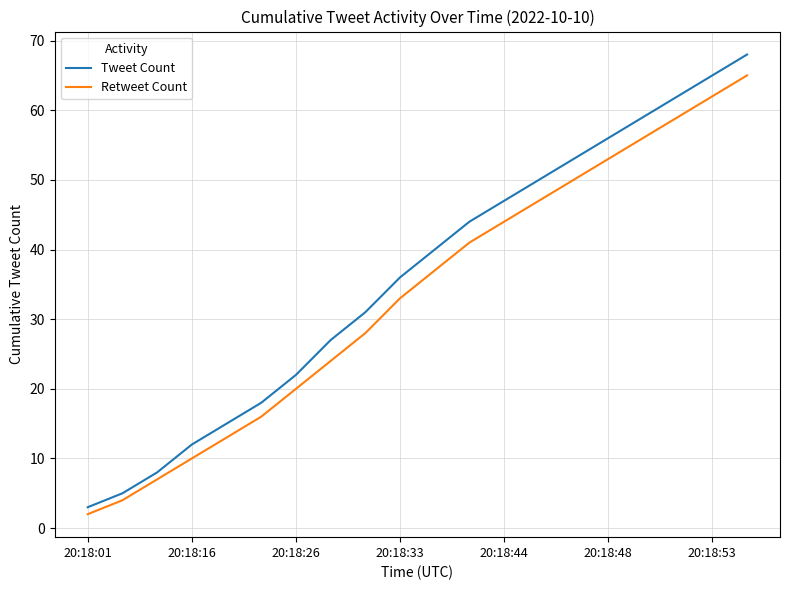

True or false: Retweet Count and Tweet Count intersect in this chart.

False